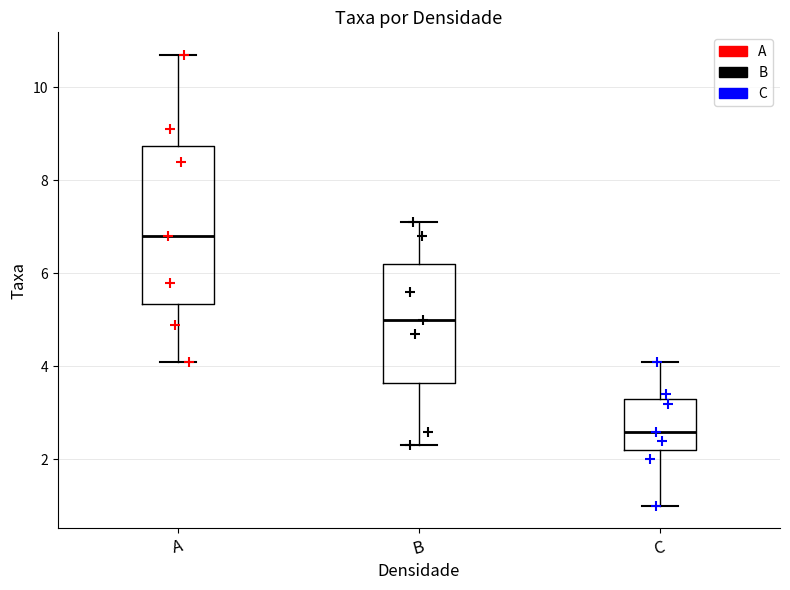

Reading left to right, transcribe this box plot: for each box, give where its median line is, the range the box spans, and where its two whiskers end, as read against the y-axis. The values are not printed on the chart, so give them approximately, as read against the axis.

A: median 6.8, box 5.4 to 8.8, whiskers 4.2 to 10.8
B: median 5.0, box 3.6 to 6.2, whiskers 2.4 to 7.2
C: median 2.6, box 2.2 to 3.4, whiskers 1.0 to 4.2